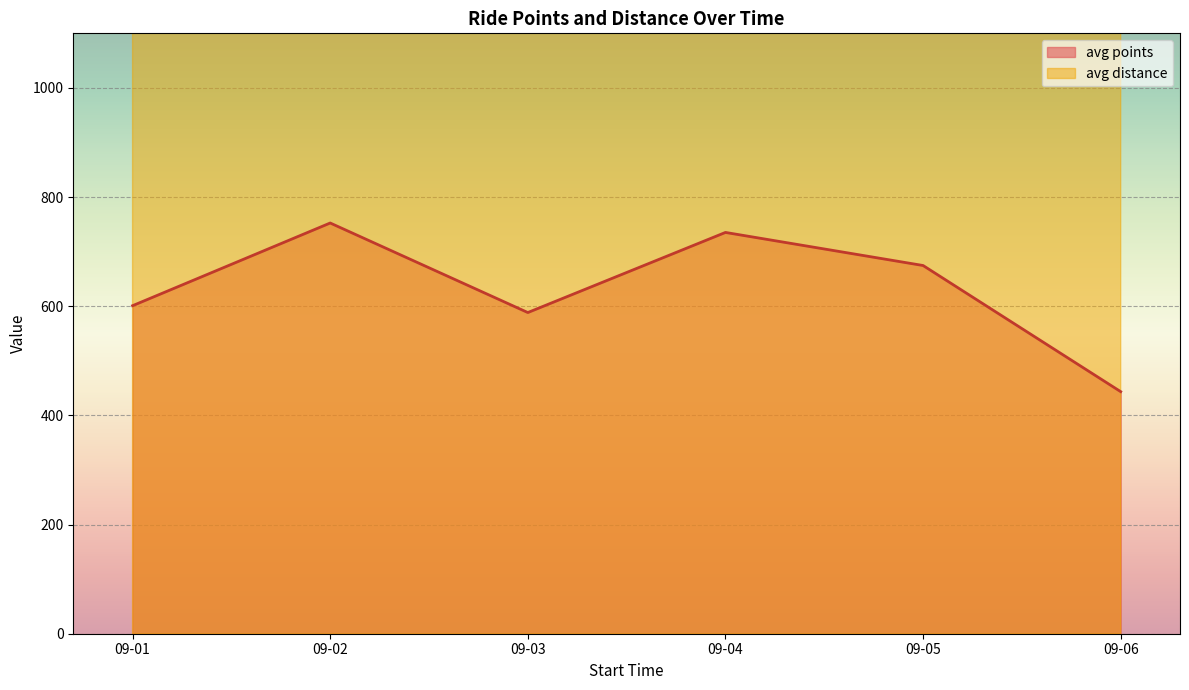

Which series has the largest range (max minus min)?

distance